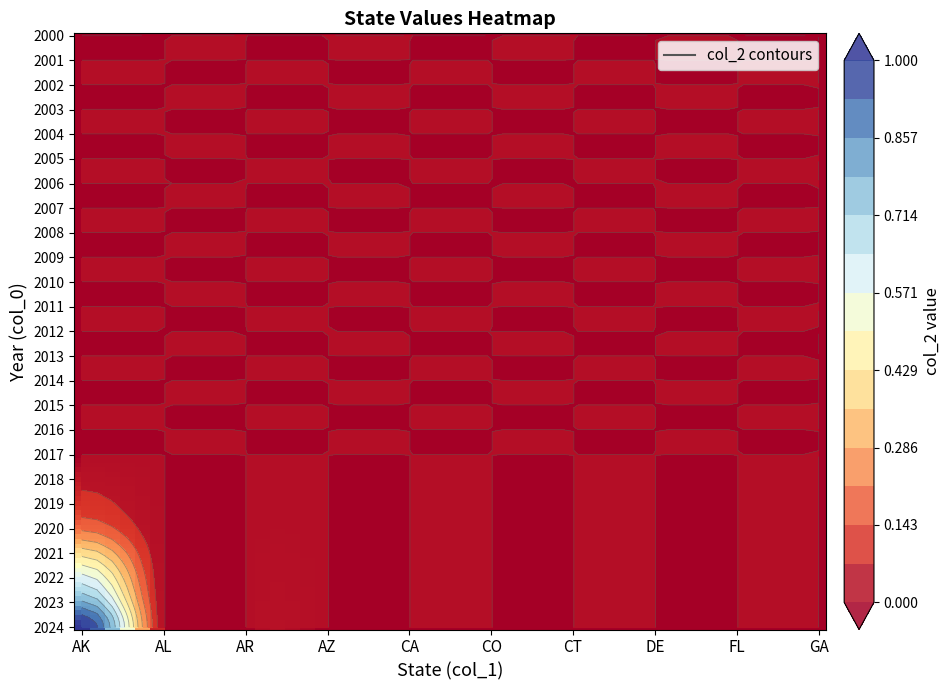

How many data points does each series have?

25